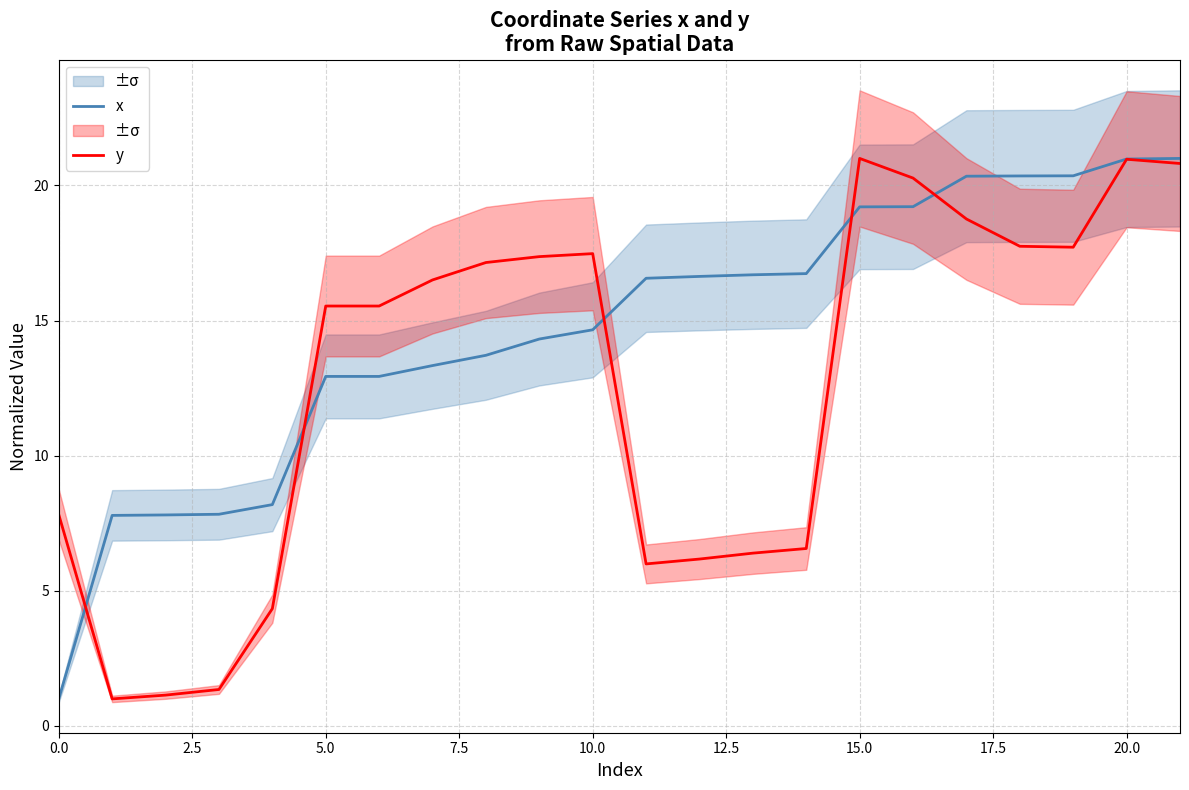

True or false: x and y intersect in this chart.

True